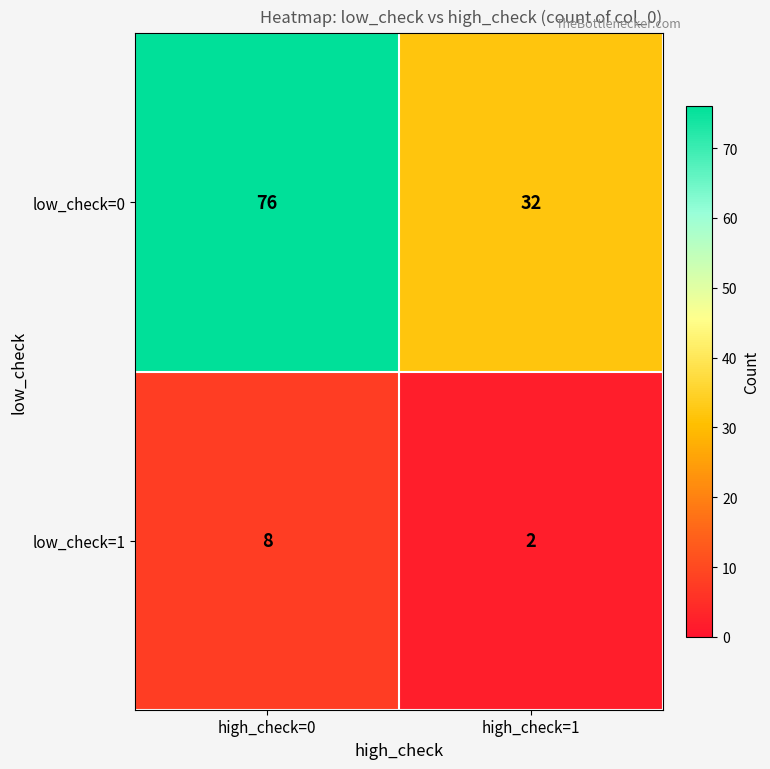

Which series has the largest range (max minus min)?

low_check=0